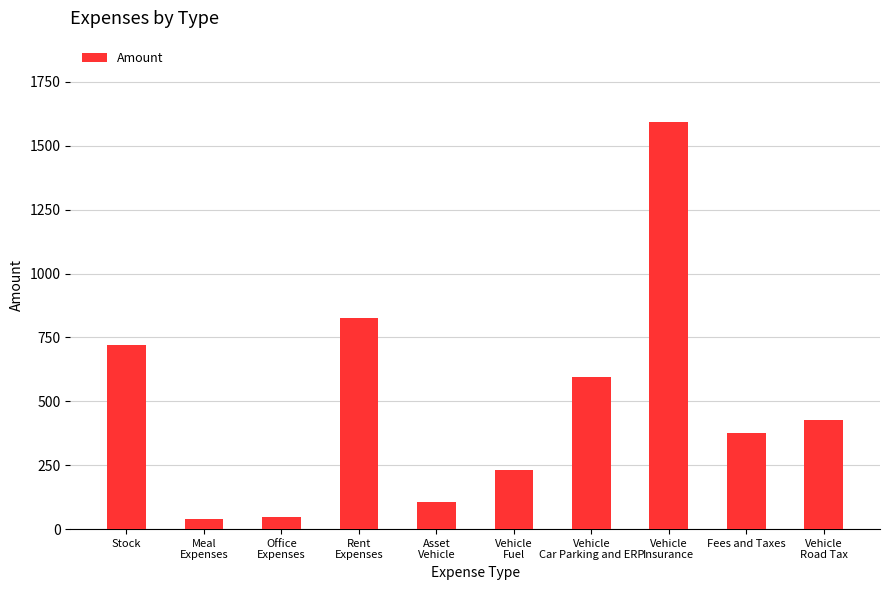

What is the smallest value displayed?

39.0